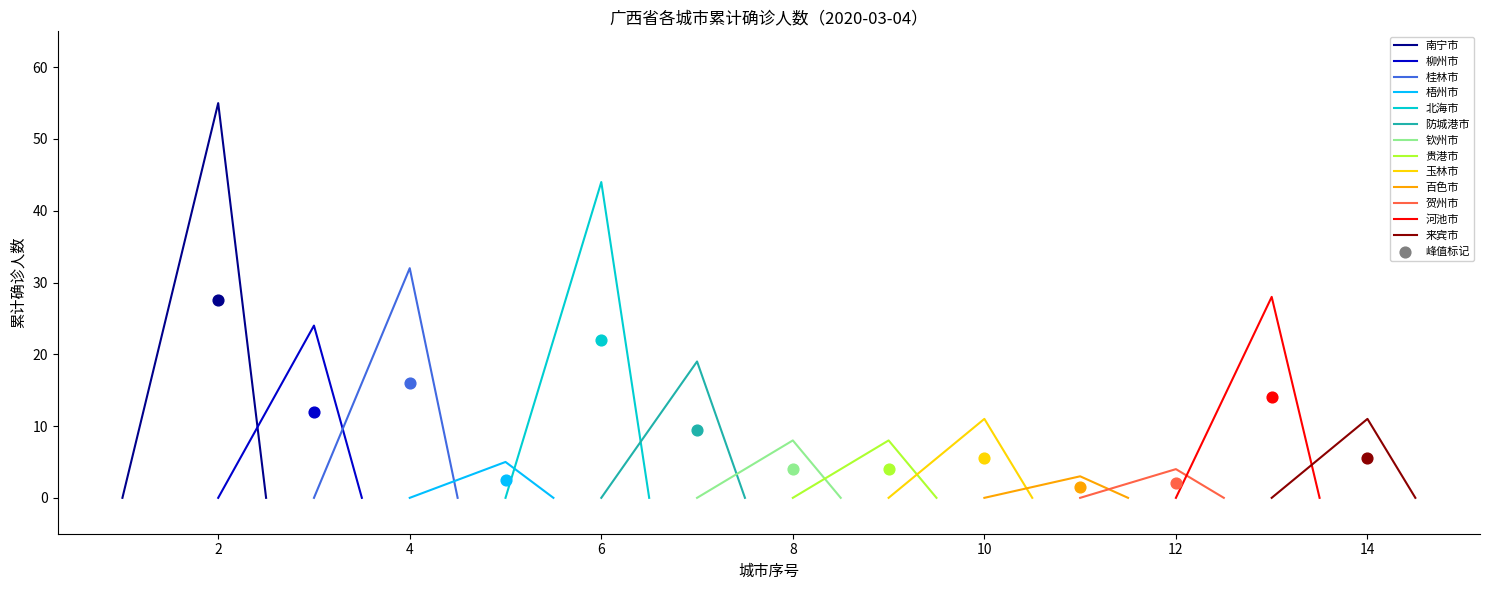

Is the value of 累计确诊人数 at 玉林市 greater than the value of 序号 at 百色市?

No